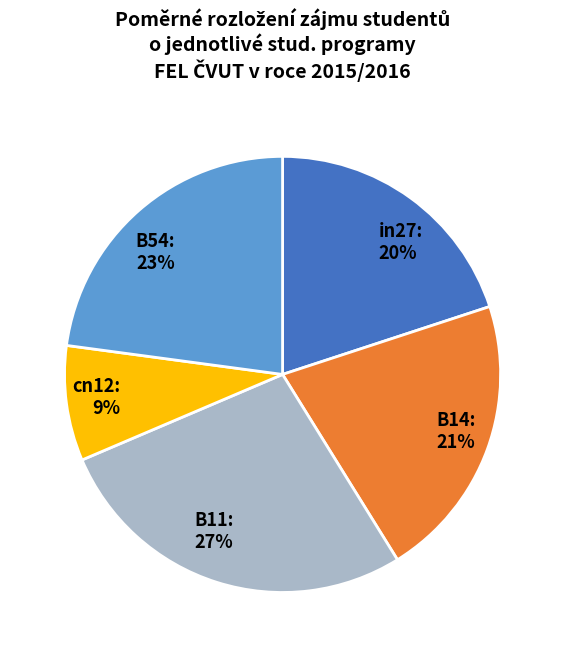

What is the largest slice in the pie chart?

B11